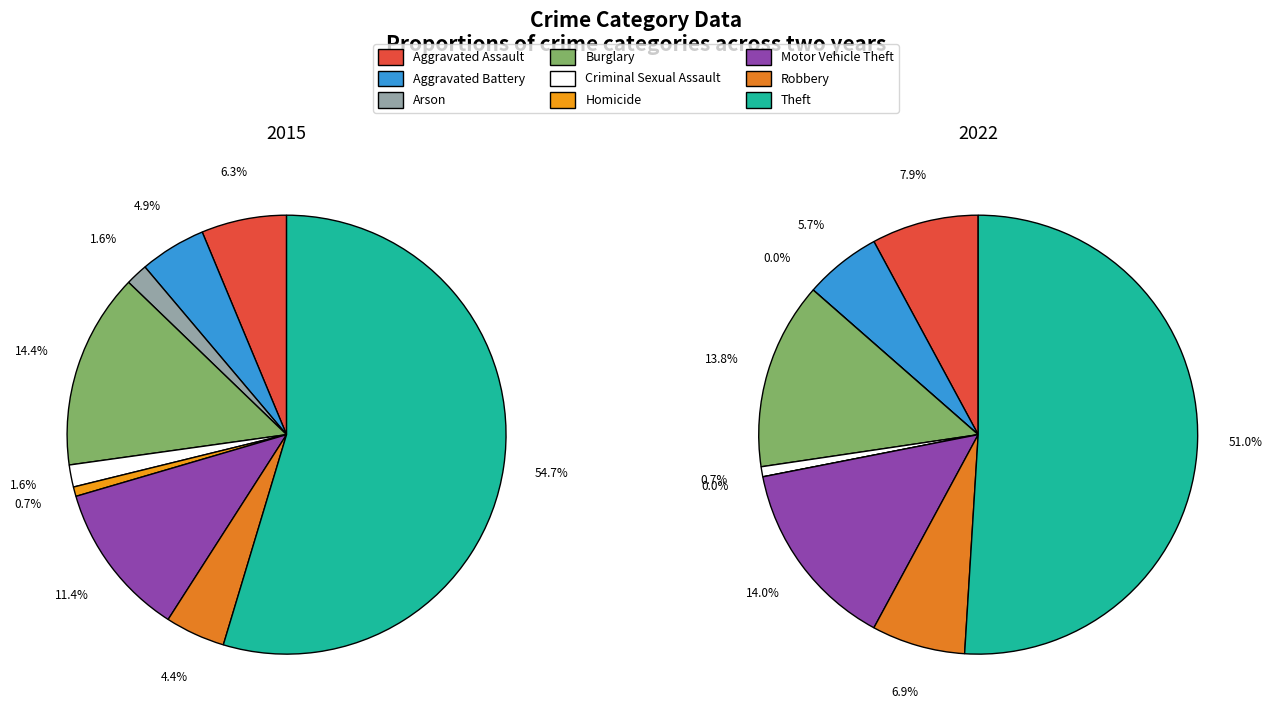

What is the smallest slice in the pie chart?

Arson